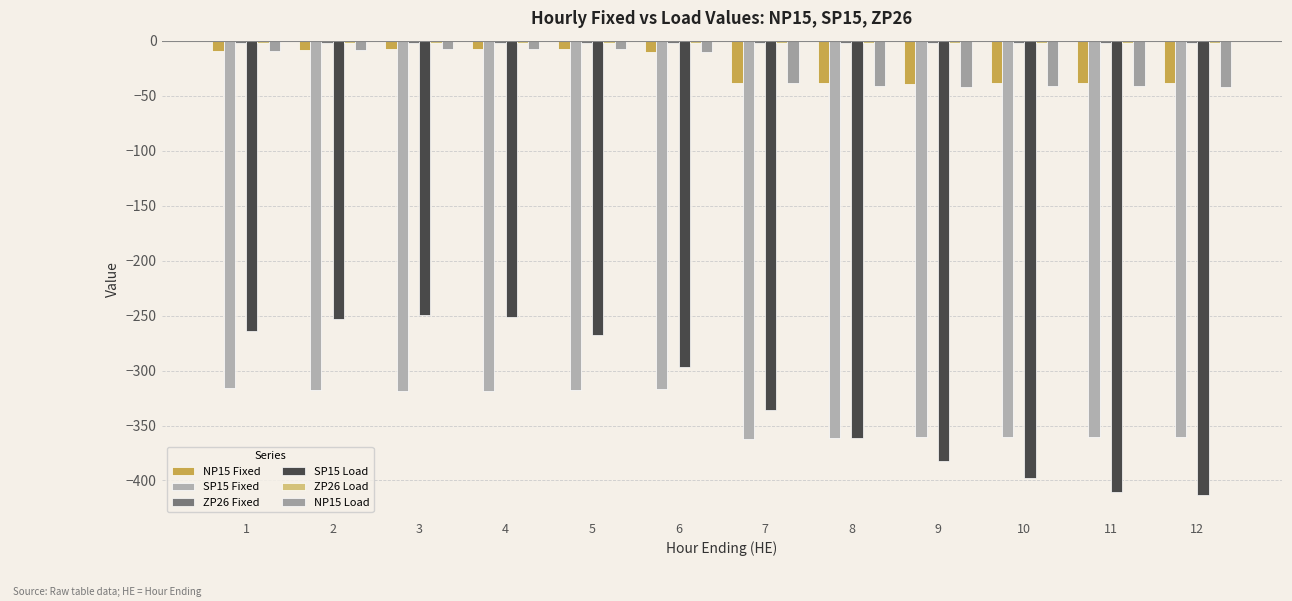

Reading left to right, extract all data points from this chart.

NP15 Fixed: 1=-9.5	2=-8.6	3=-8.0	4=-7.8	5=-8.0	6=-10.2	7=-38.6	8=-38.4	9=-39.0	10=-38.3	11=-38.6	12=-38.5
SP15 Fixed: 1=-316.1	2=-317.8	3=-318.3	4=-318.9	5=-317.6	6=-316.7	7=-362.2	8=-361.7	9=-360.7	10=-360.4	11=-360.3	12=-360.4
ZP26 Fixed: 1=-2.0	2=-2.0	3=-1.9	4=-1.9	5=-1.9	6=-2.0	7=-2.2	8=-2.3	9=-2.3	10=-2.3	11=-2.3	12=-2.3
SP15 Load: 1=-264.1	2=-252.8	3=-249.3	4=-250.9	5=-267.6	6=-296.7	7=-336.2	8=-361.7	9=-382.7	10=-397.4	11=-410.3	12=-413.4
ZP26 Load: 1=-2.0	2=-2.0	3=-1.9	4=-1.9	5=-1.9	6=-2.0	7=-2.2	8=-2.3	9=-2.3	10=-2.3	11=-2.3	12=-2.3
NP15 Load: 1=-9.5	2=-8.6	3=-8.0	4=-7.8	5=-8.0	6=-10.2	7=-38.6	8=-41.4	9=-42.0	10=-41.3	11=-41.6	12=-42.5